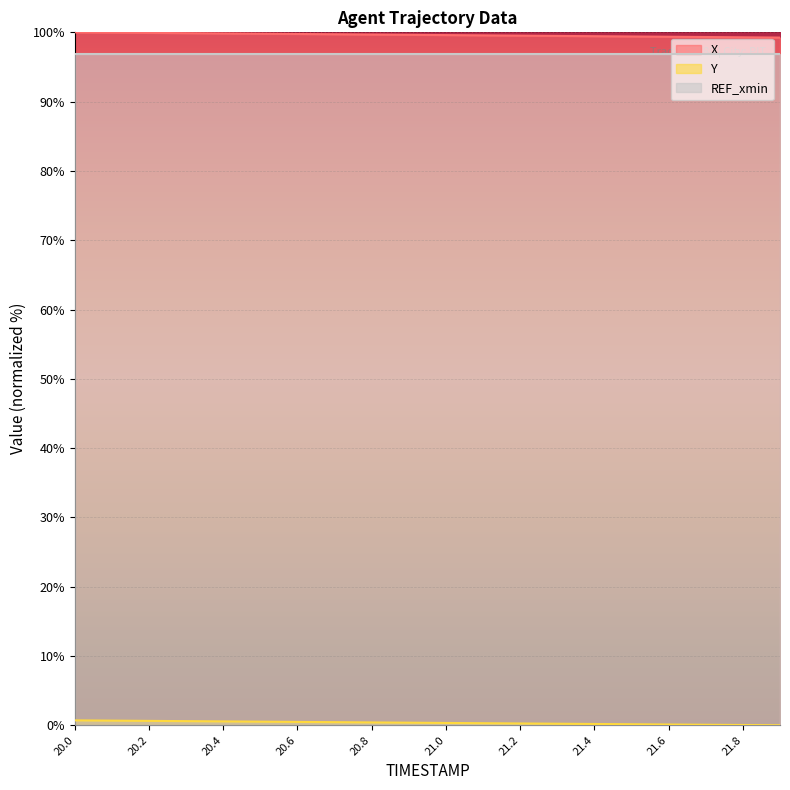

What is the difference between the maximum and minimum values in the X series?

0.8